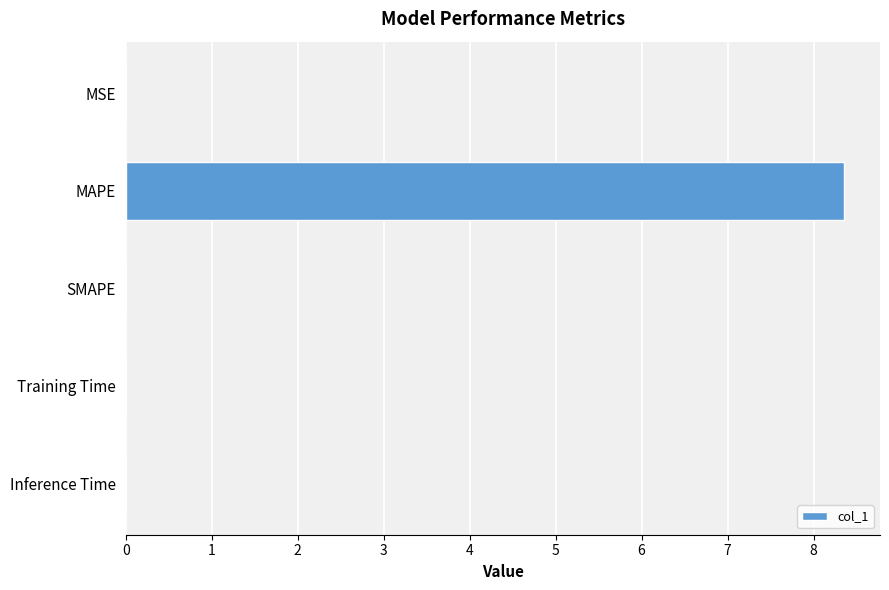

Is it true that the value at MSE is 0.0?

True